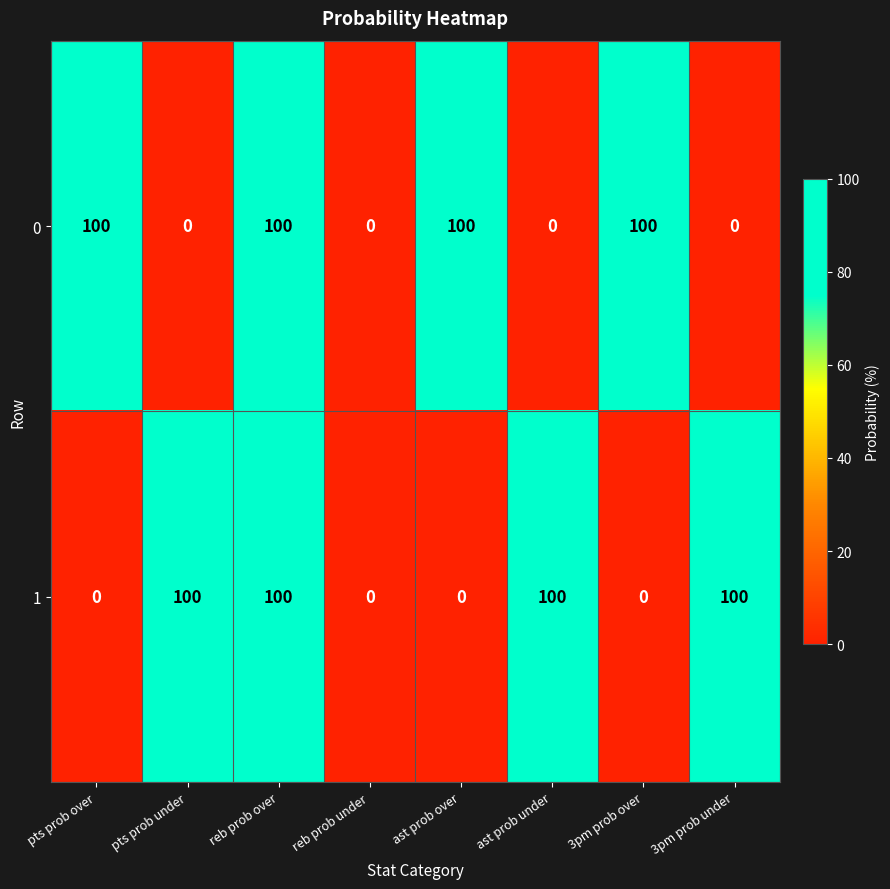

At 3pm prob over, list the series in order from smallest to largest.

1, 0